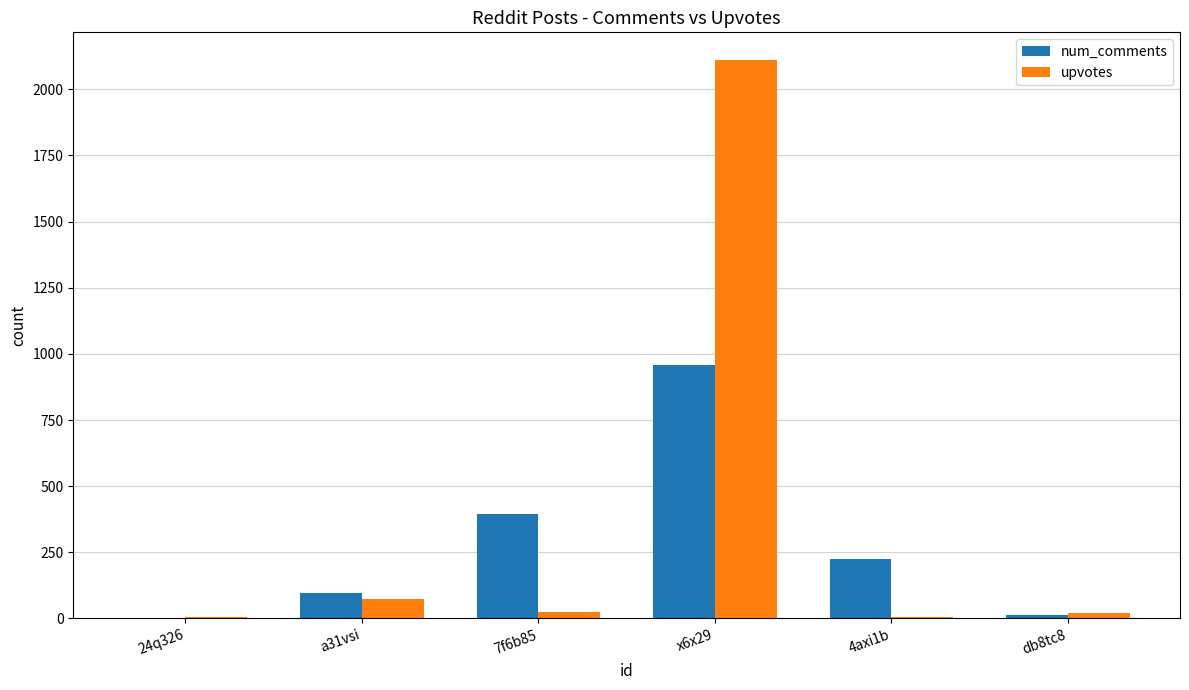

At which label does num_comments first exceed 225?

7f6b85